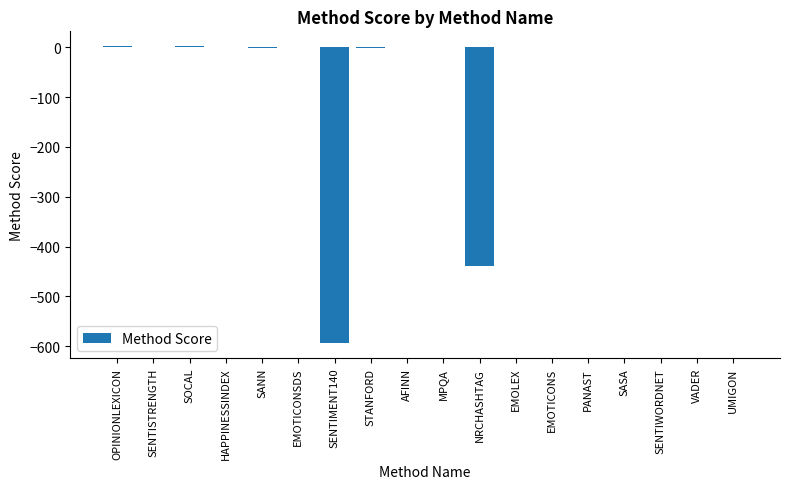

Are the bars horizontal?

No